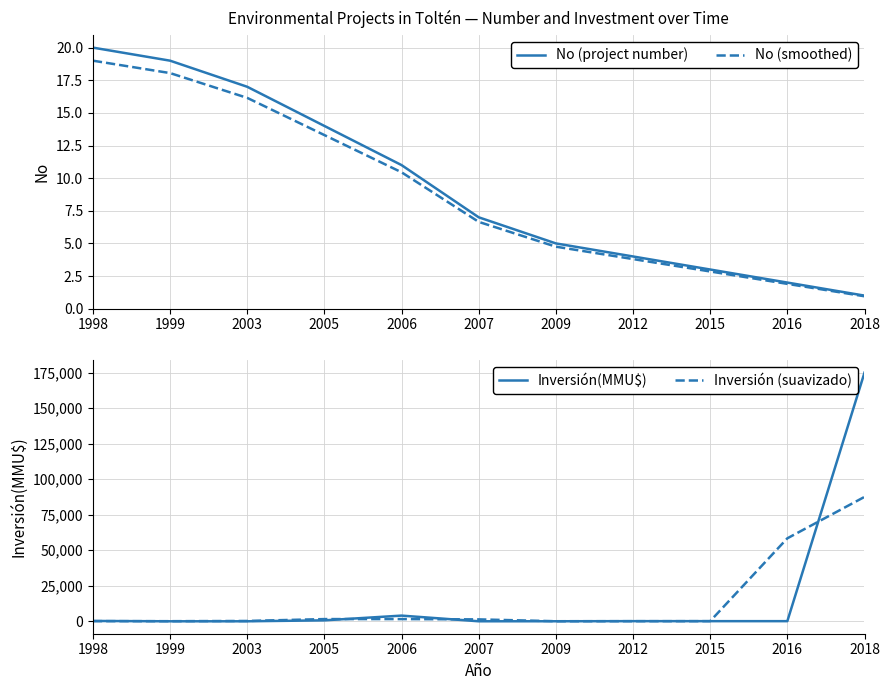

What is the difference between the highest and lowest values at 1998?

211.0